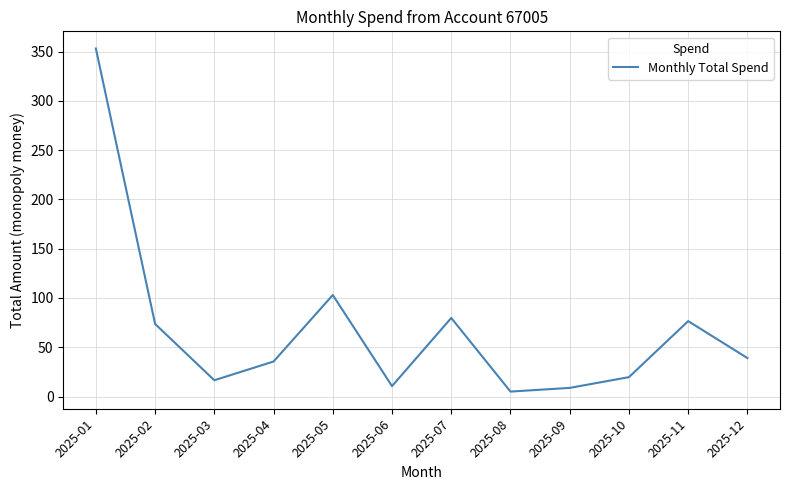

Which category has the lowest value across all series?

2025-08